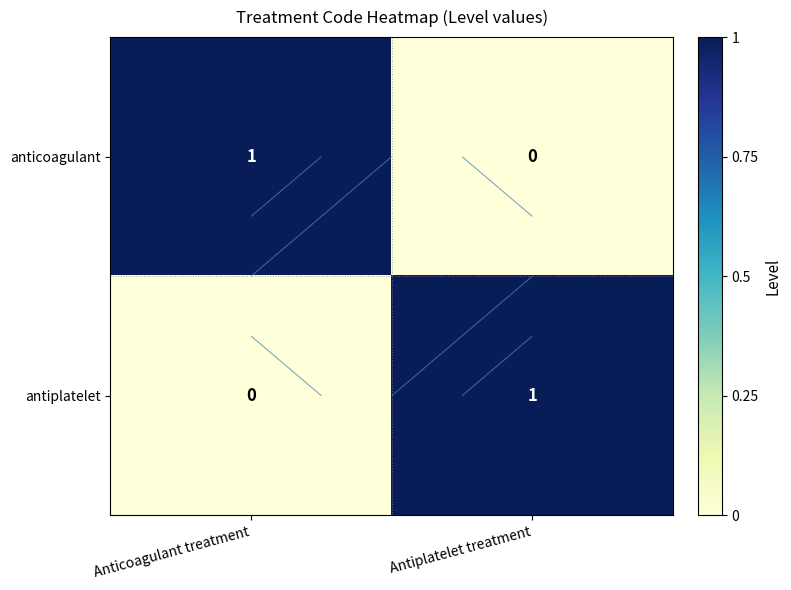

Count the anticoagulant values in the range 0 to 1.

2